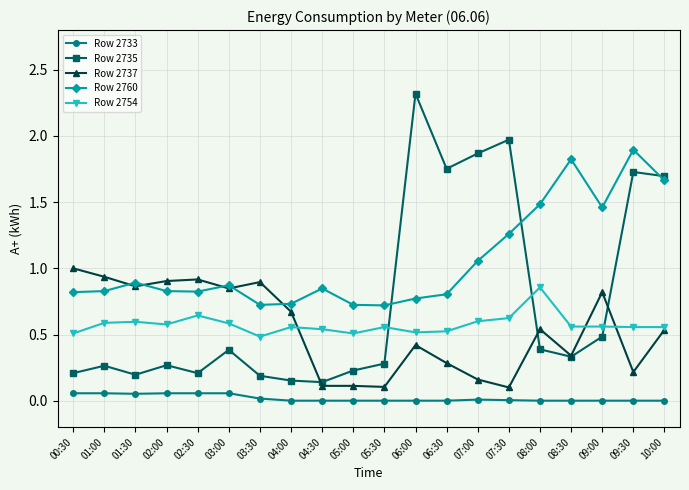

Is it true that Row 2737 equals 0.3 at 06:30?

True